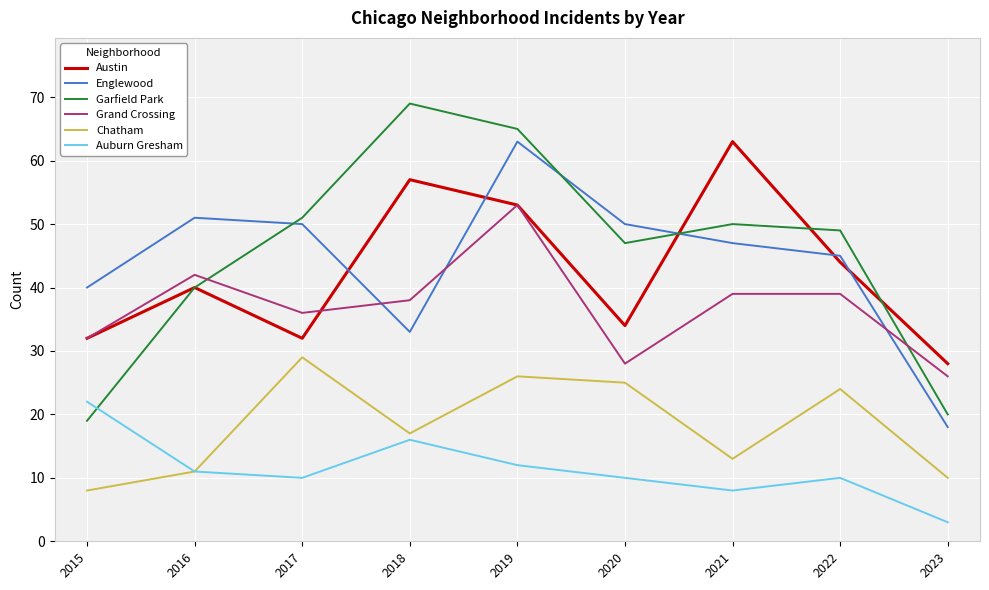

Which category has the highest value across all series?

2018